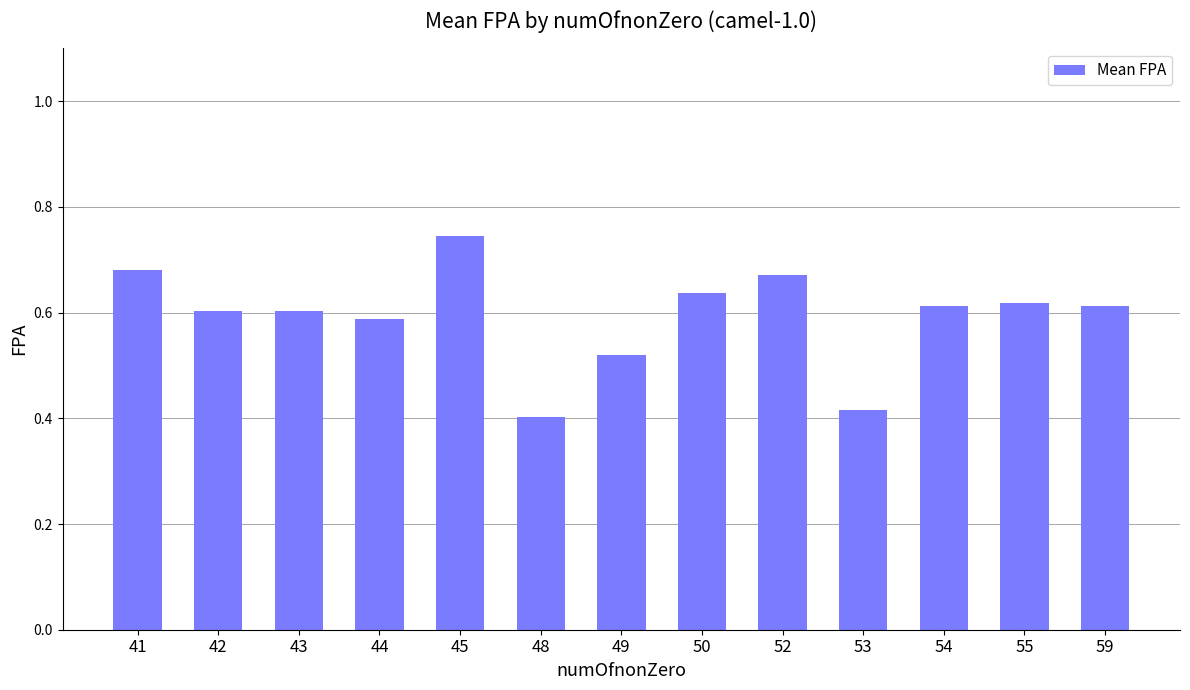

Count the values in the range 0 to 1.

13